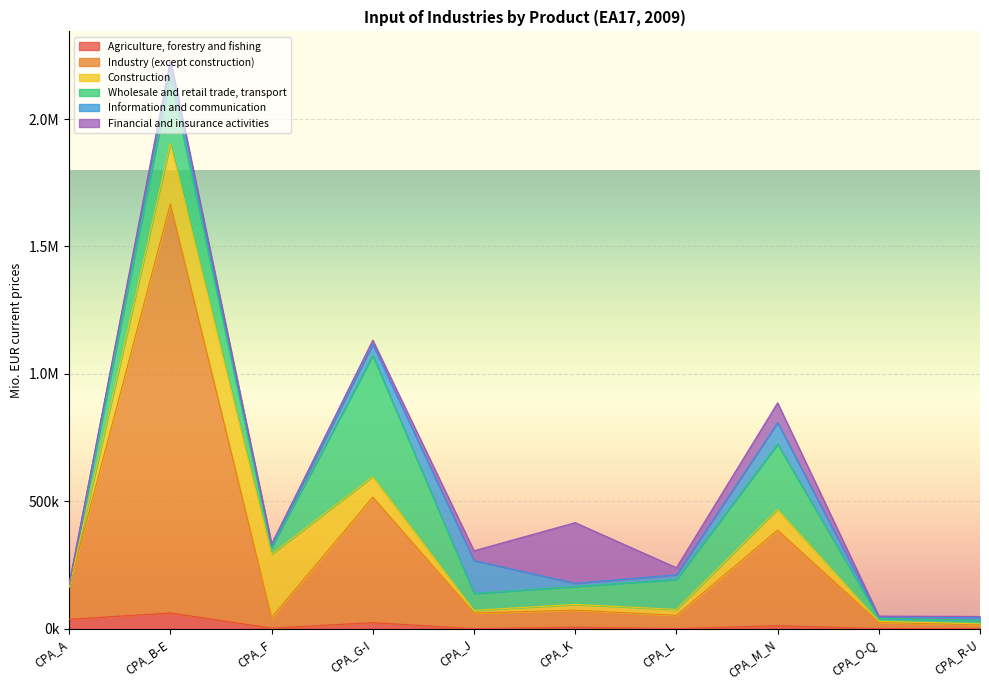

At which label does Wholesale and retail trade, transport reach its peak?

CPA_G-I